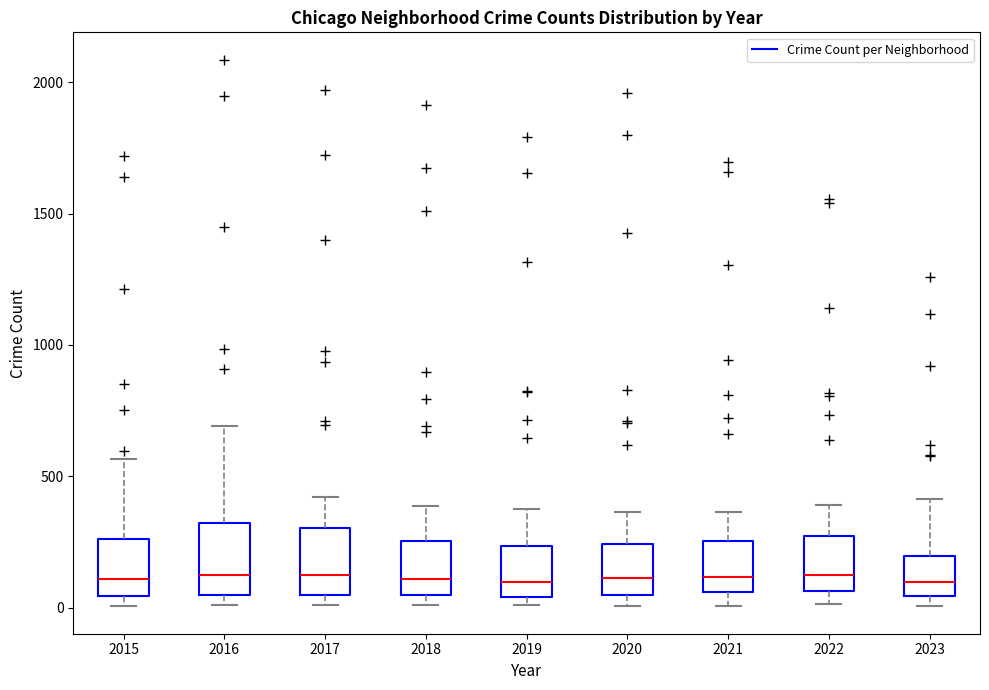

Reading left to right, read every box against the y-axis: the position of its median line, the range the box covers, and the ends of its whiskers. The values are not printed on the chart, so give them approximately, as read against the axis.

2015: median 100, box 50 to 250, whiskers 0 to 550
2016: median 150, box 50 to 300, whiskers 0 to 700
2017: median 100, box 50 to 300, whiskers 0 to 400
2018: median 100, box 50 to 250, whiskers 0 to 400
2019: median 100, box 50 to 250, whiskers 0 to 400
2020: median 100, box 50 to 250, whiskers 0 to 350
2021: median 100, box 50 to 250, whiskers 0 to 350
2022: median 100, box 50 to 250, whiskers 0 to 400
2023: median 100, box 50 to 200, whiskers 0 to 400